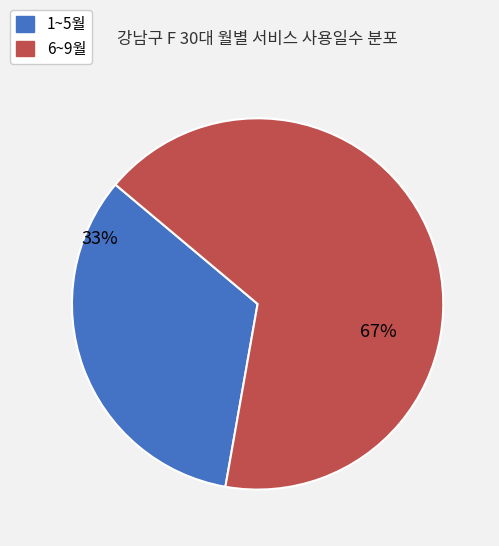

Does any single category account for the majority?

Yes